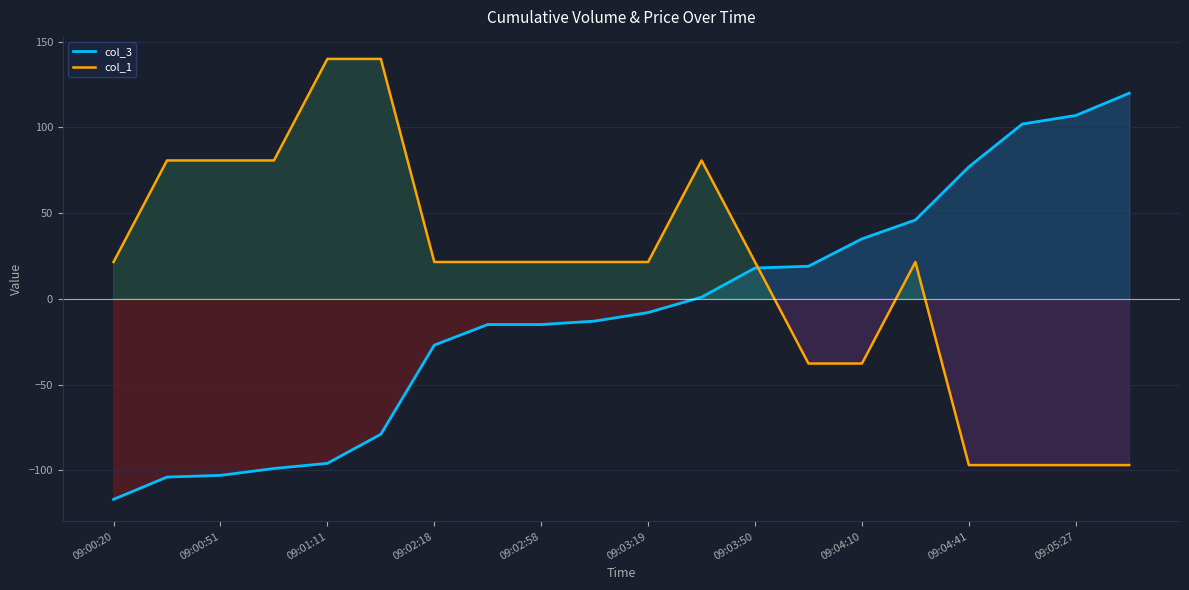

What is the minimum value for col_1?

-97.0